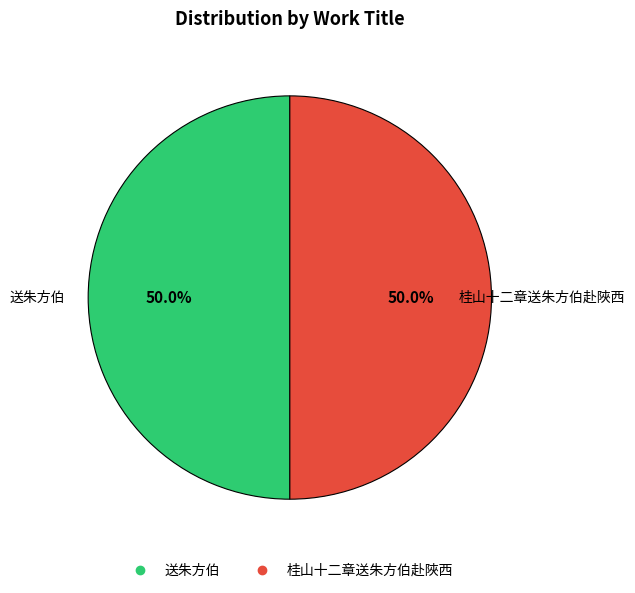

The 送朱方伯 slice represents 43% of the pie. True or false?

False